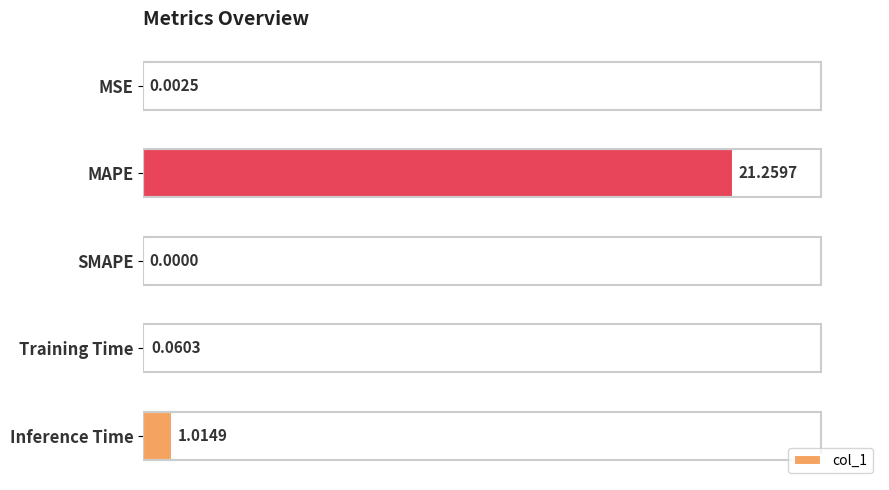

Between SMAPE and MAPE, which is larger?

MAPE